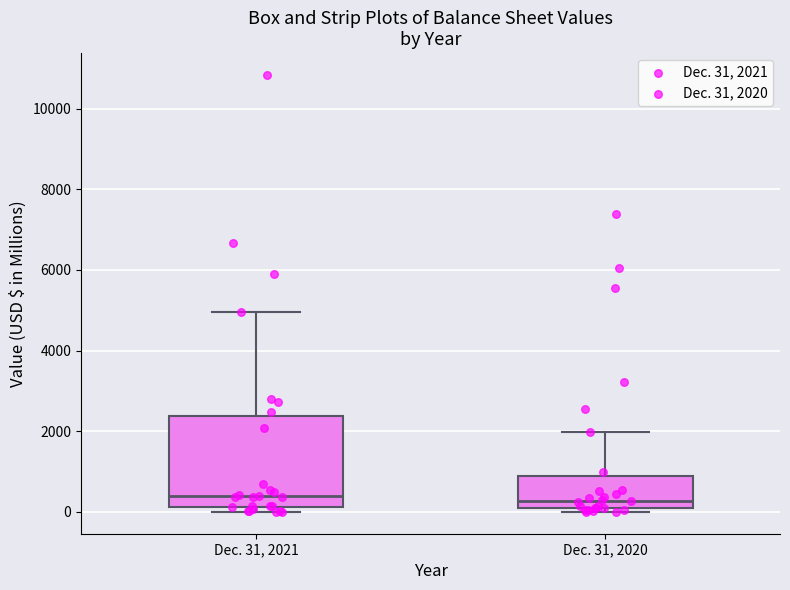

Reading left to right, transcribe this box plot: for each box, give where its median line is, the range the box spans, and where its two whiskers end, as read against the y-axis. The values are not printed on the chart, so give them approximately, as read against the axis.

Dec. 31, 2021: median 400, box 200 to 2400, whiskers 0 to 5000
Dec. 31, 2020: median 200, box 0 to 800, whiskers 0 (just below the box's lower edge) to 2000